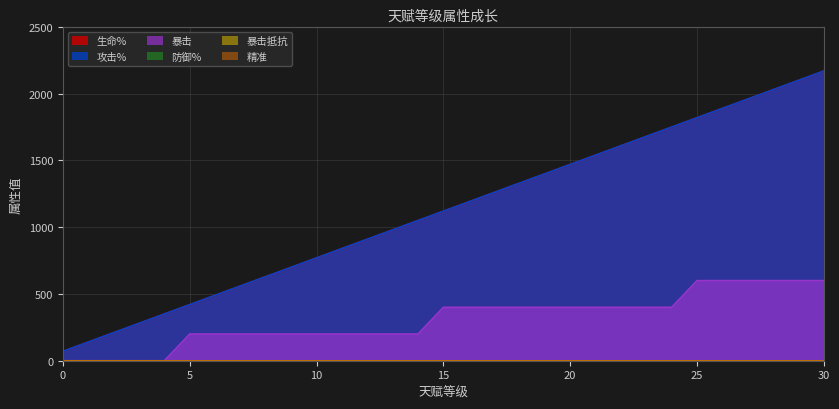

What is the average value of the 攻击% series?

1120